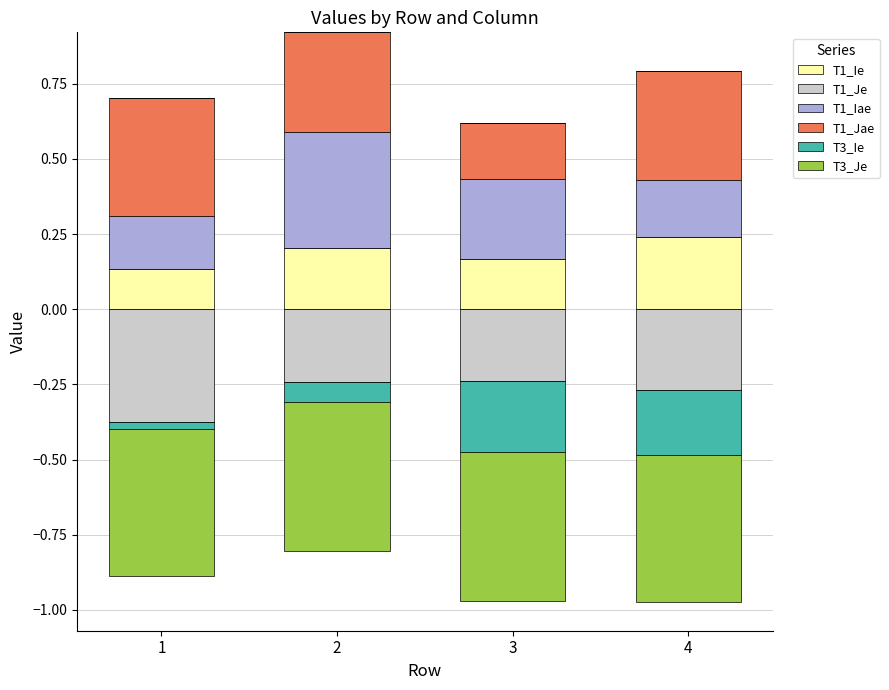

Which series has the widest spread of values?

T1_Iae